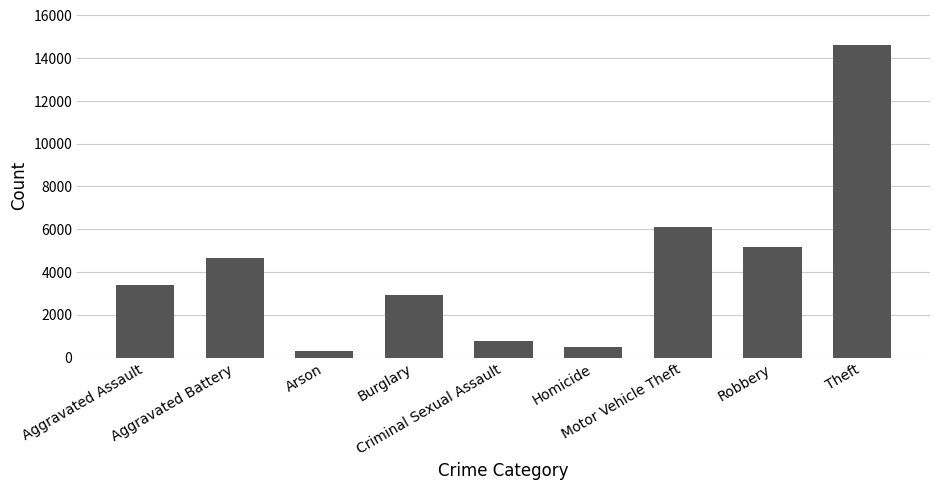

What is the change in value from Aggravated Assault to Motor Vehicle Theft?

+2700